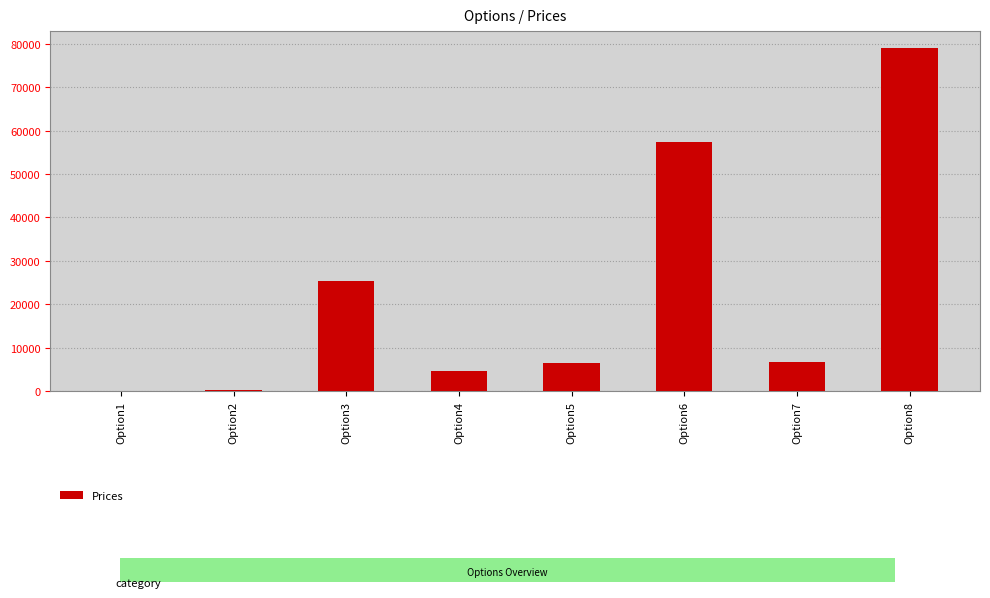

What is the change in value from Option4 to Option6?

+52931